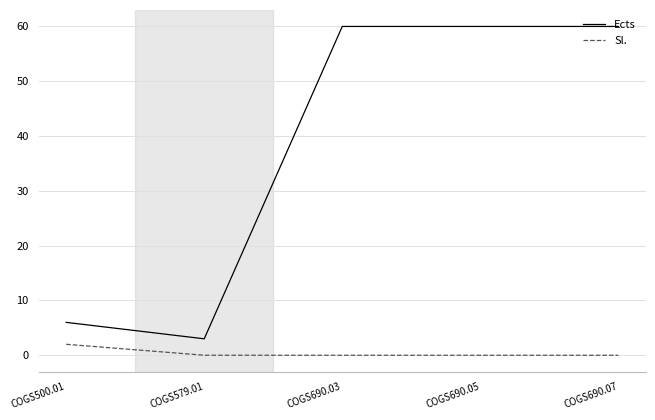

Which series has the largest total across all categories?

Ects